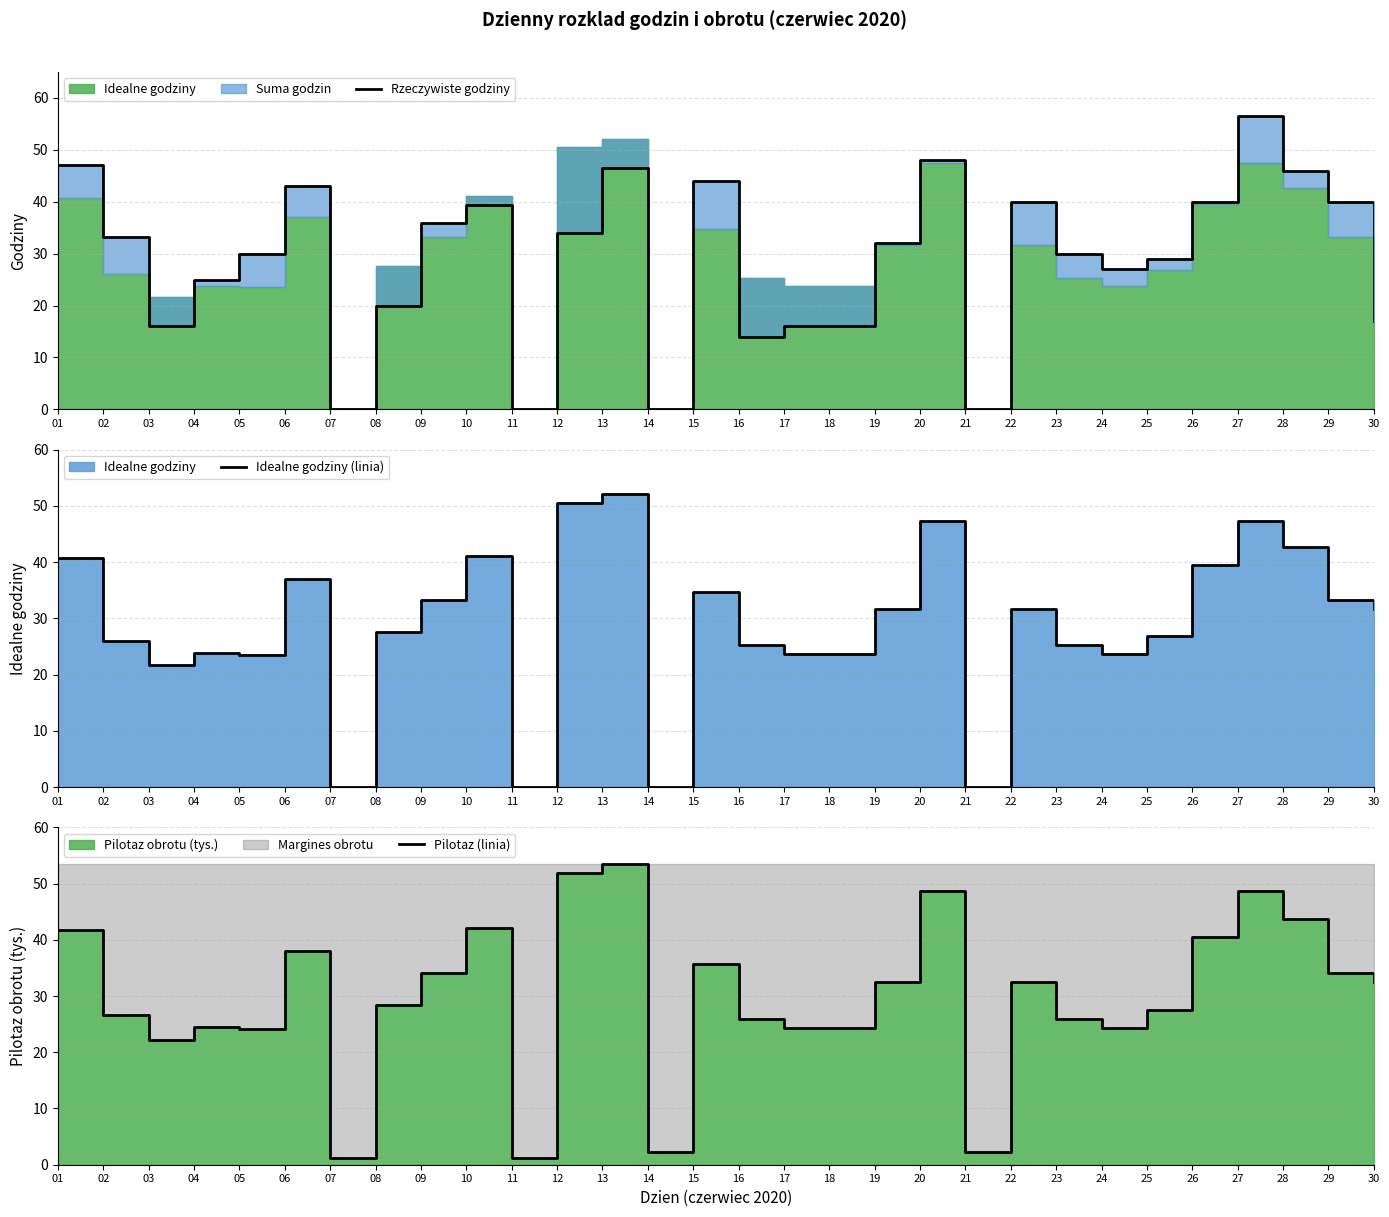

The Rzeczywiste godziny series shows 33.2 at 02. True or false?

True